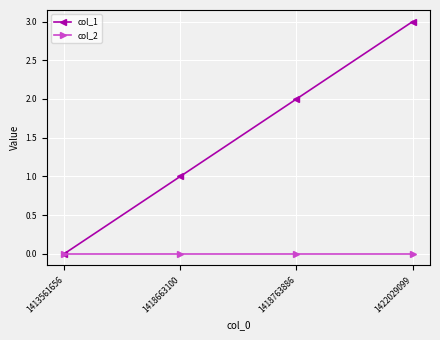

Rank the series at 1422029099 from highest to lowest value.

col_1, col_2